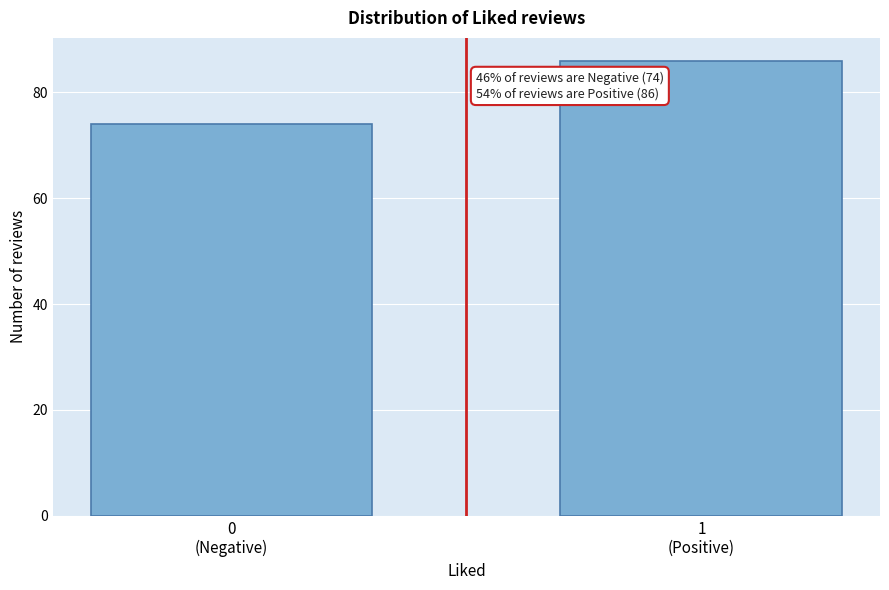

Reading right to left, transcribe all the data shown in this chart.

86	74